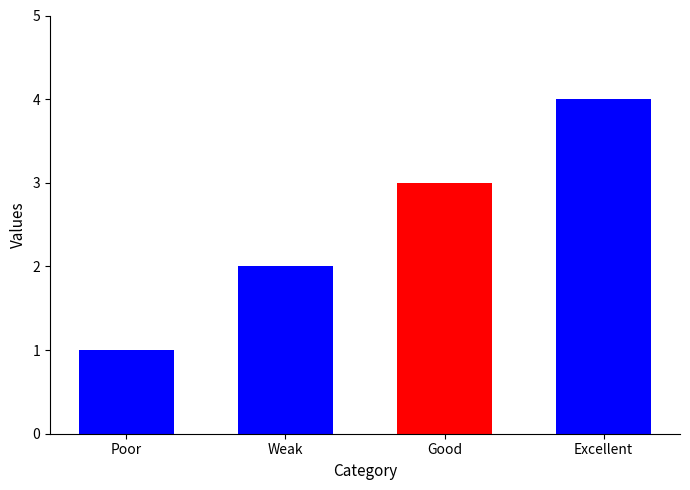

What is the difference between the maximum and minimum values?

3